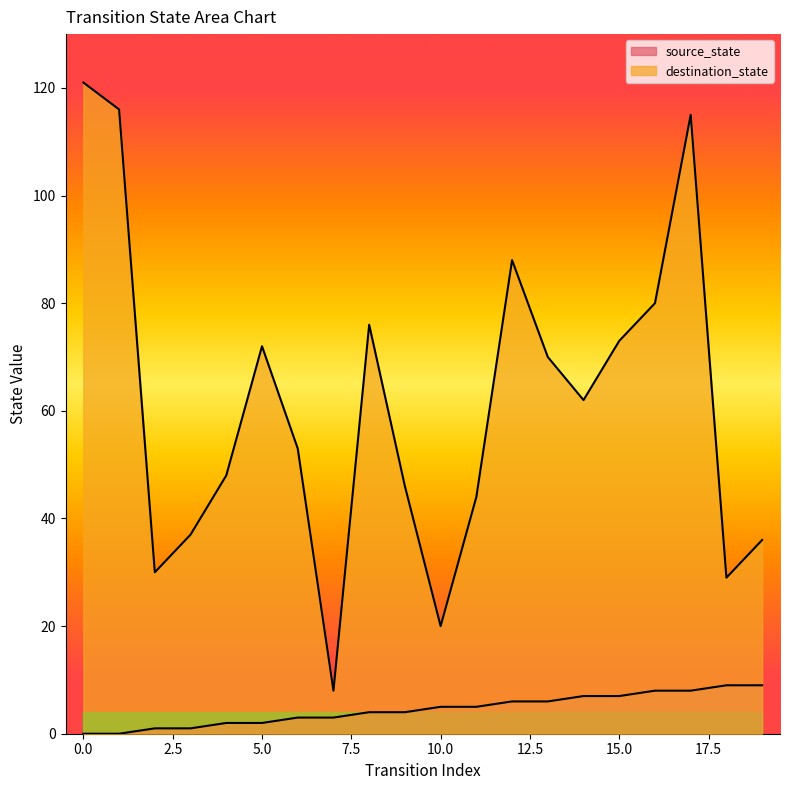

What is the average value of the destination_state series?

61